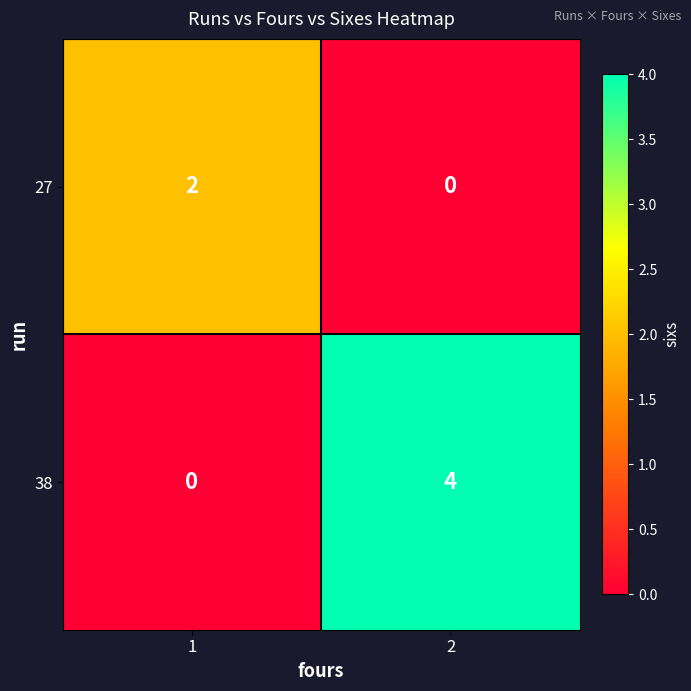

What is the greatest value displayed?

4